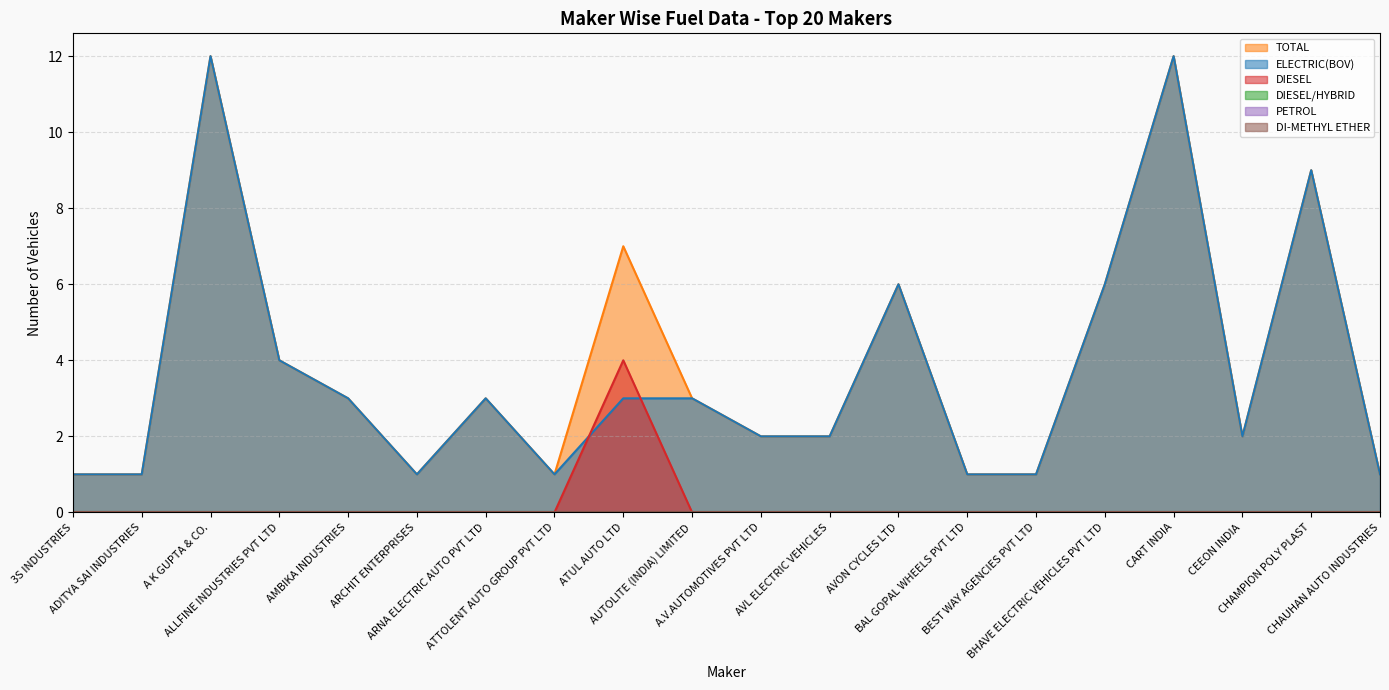

What is the difference between the maximum and second lowest values in the DIESEL series?

4